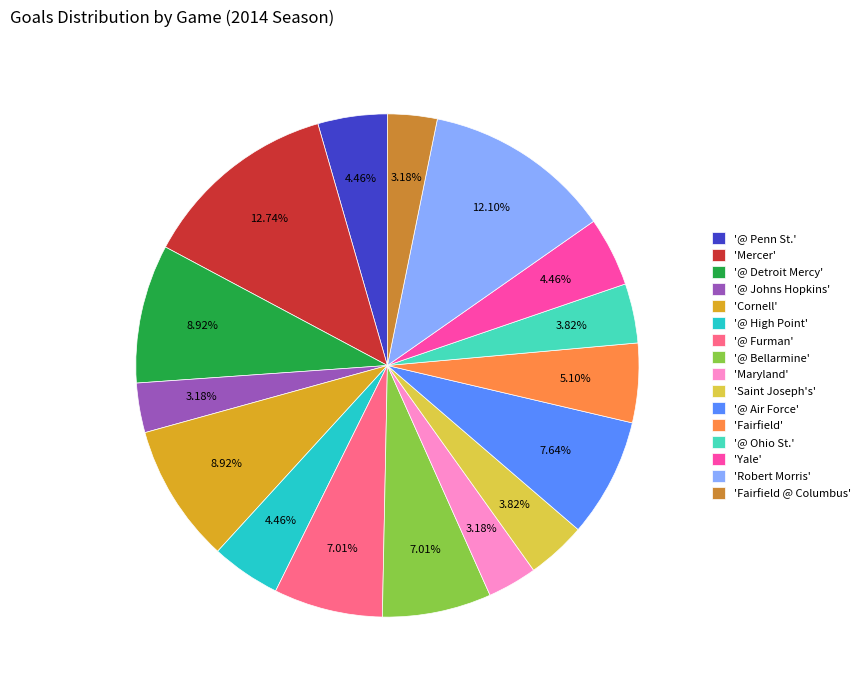

Does '@ Penn St.' represent more than half of the total?

No